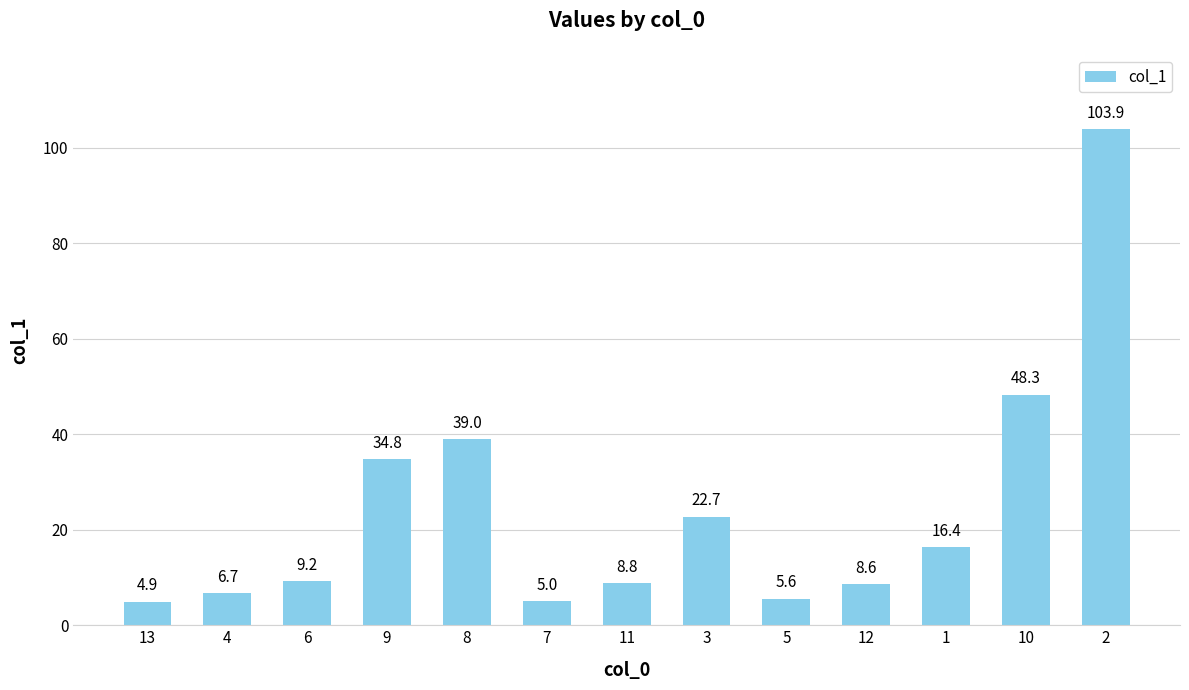

Does the chart contain stacked bars?

No